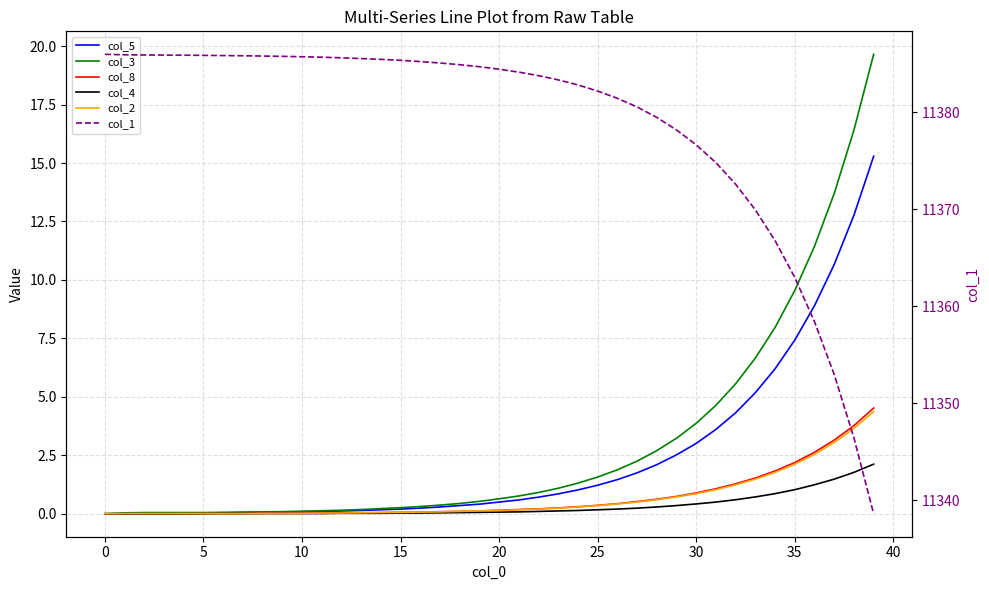

Does the chart display data point markers on the line(s)?

No